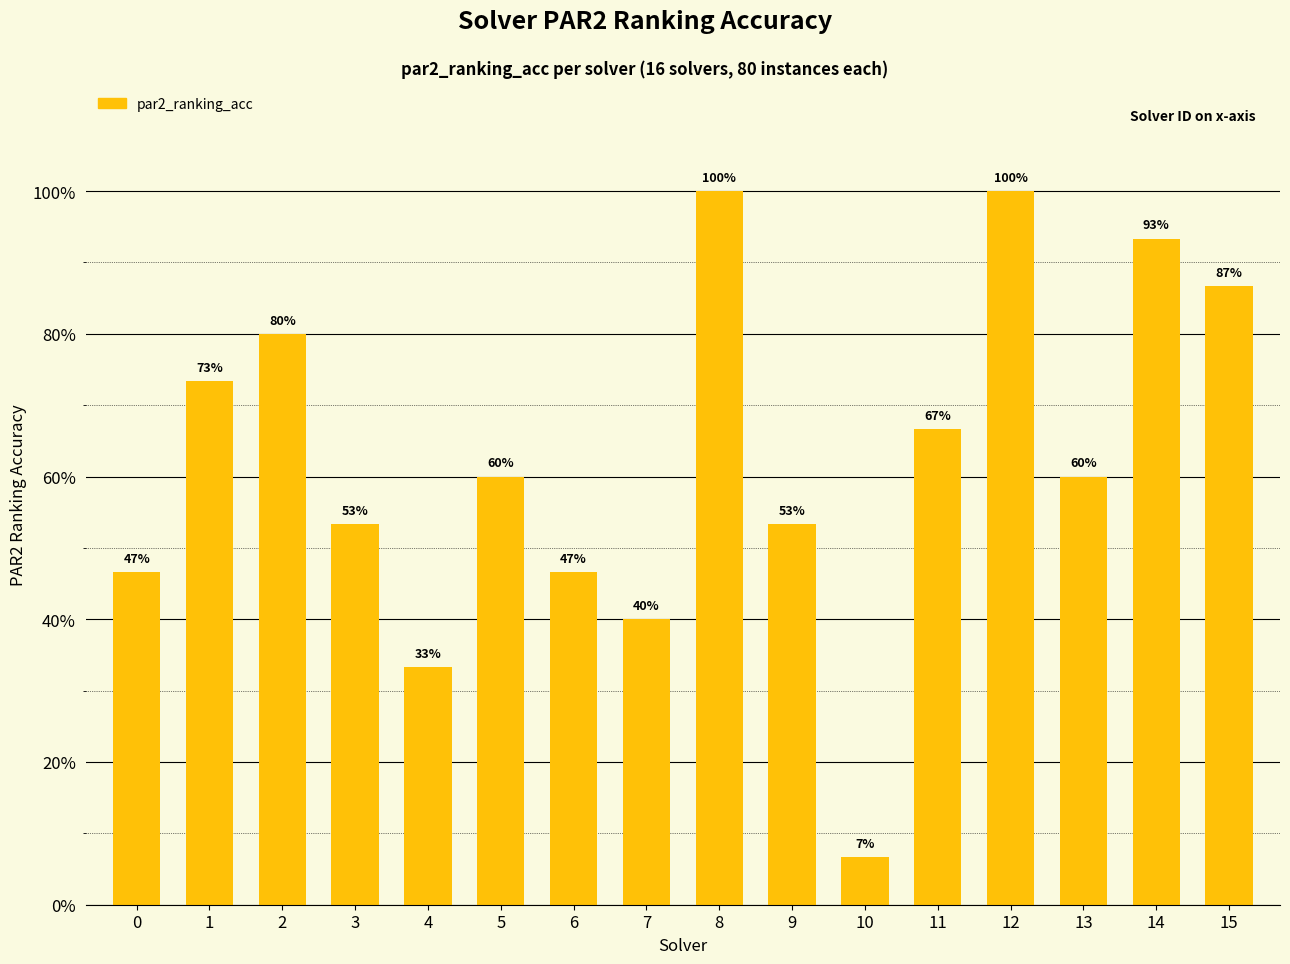

Rank the categories by value from highest to lowest.

8, 12, 14, 15, 2, 1, 11, 5, 13, 3, 9, 0, 6, 7, 4, 10